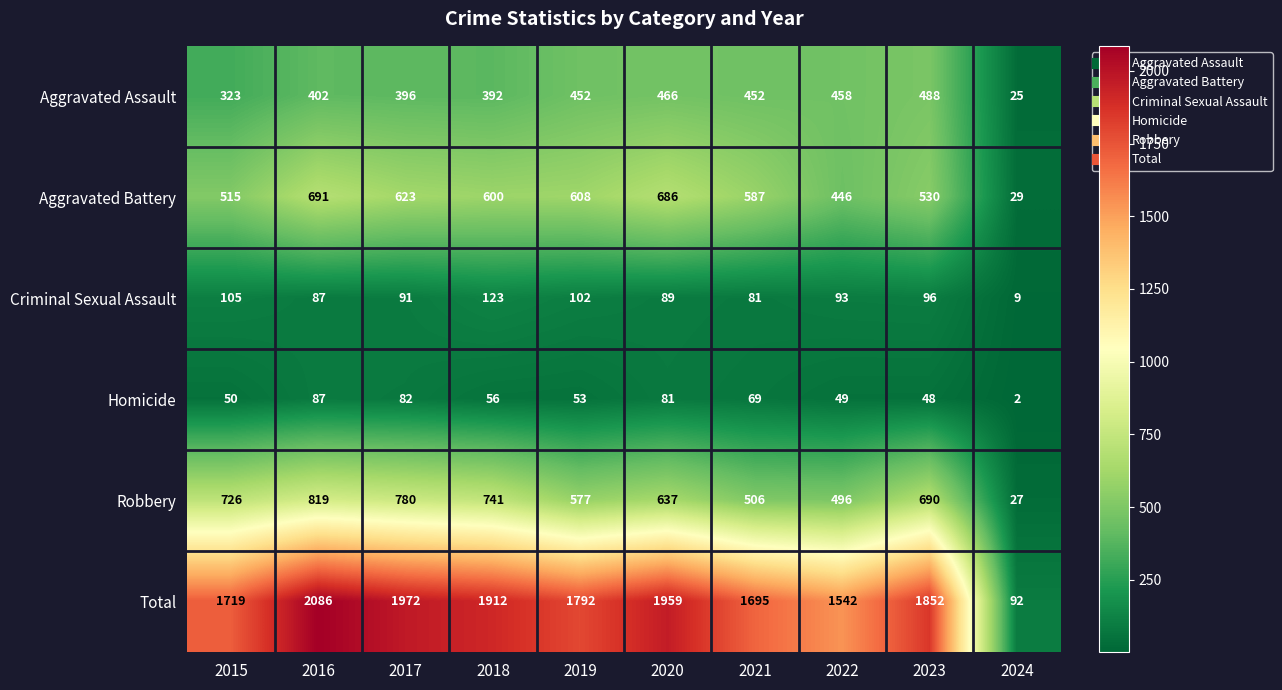

Which series has the largest range (max minus min)?

Total